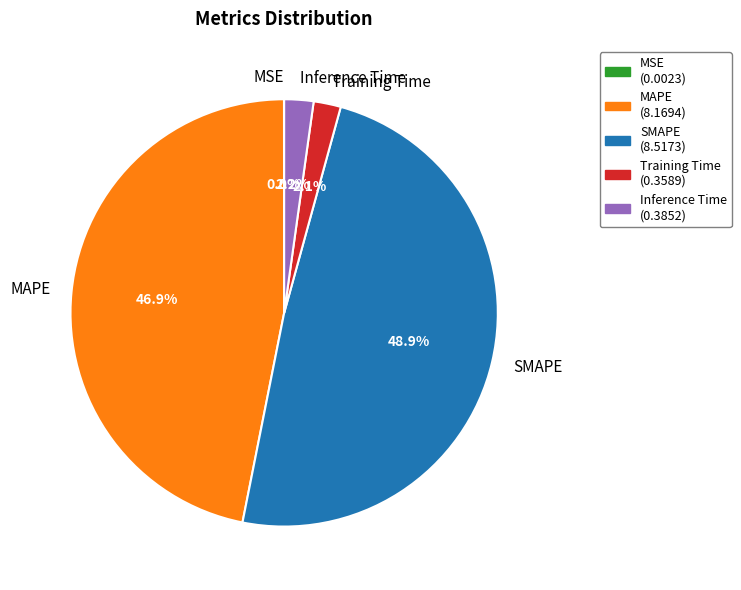

Is the sum of Training Time and Inference Time greater than half?

No